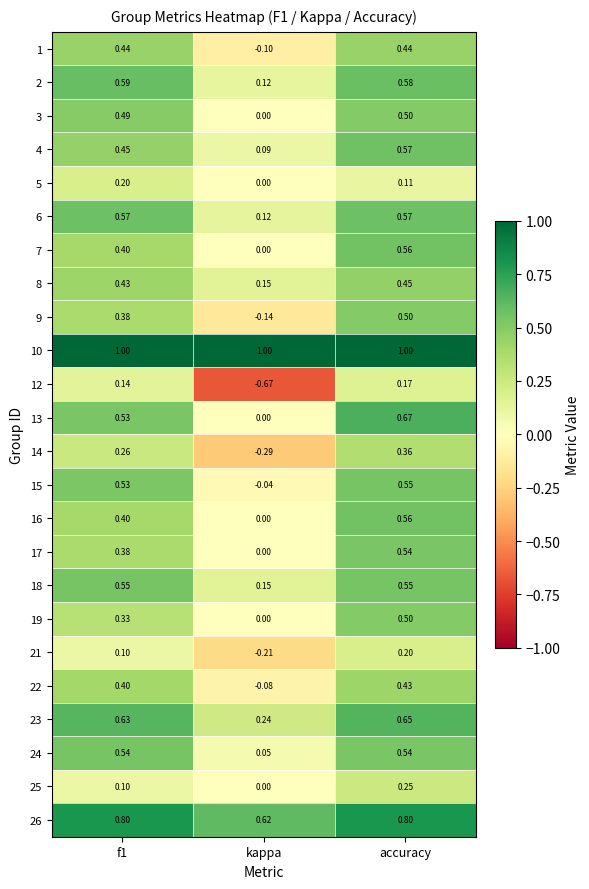

Which category has the lowest value in the 19 series?

kappa